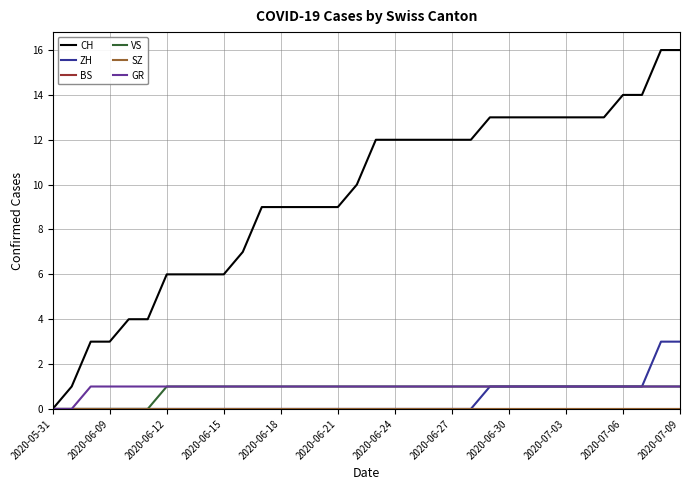

Is this an area chart (filled region under the line)?

No